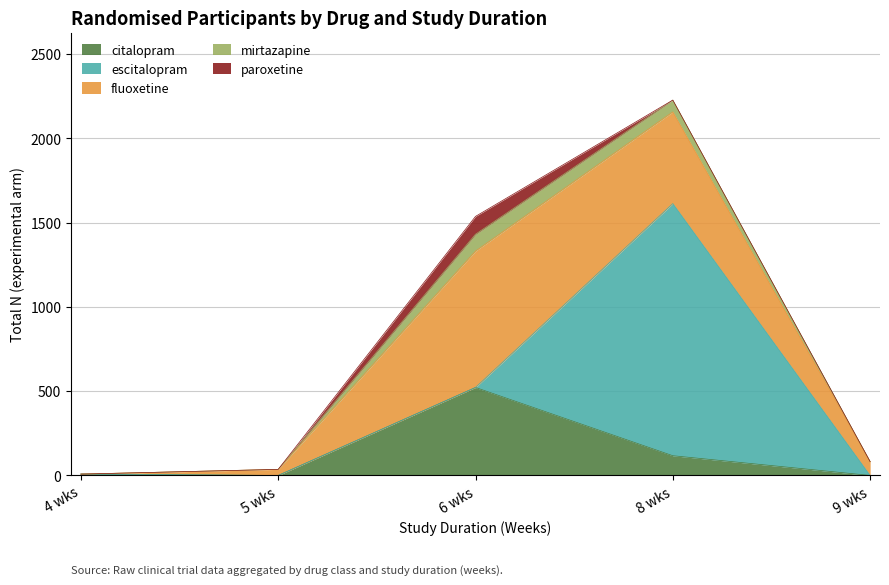

Which category has the highest value in the citalopram series?

6 wks